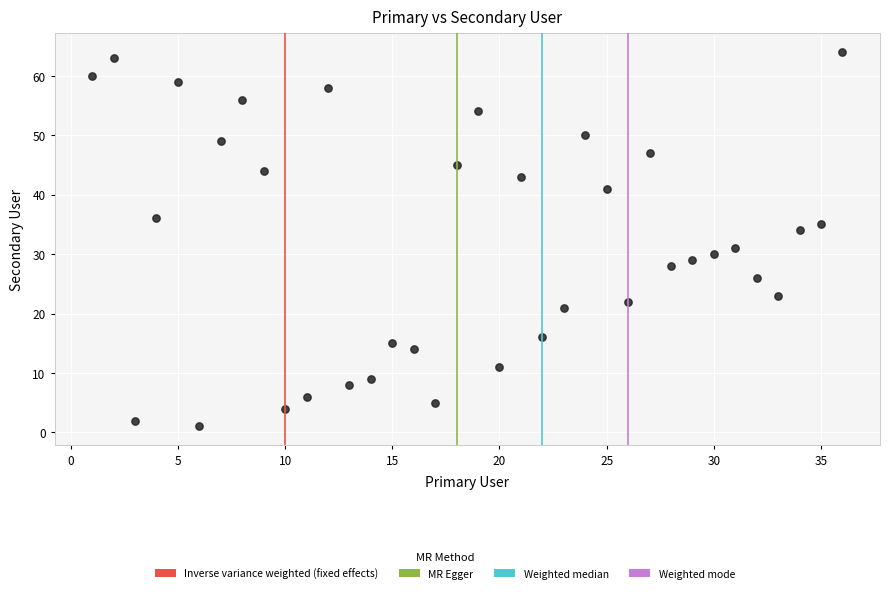

What Y value in the scatter plot is closest to 32?

31